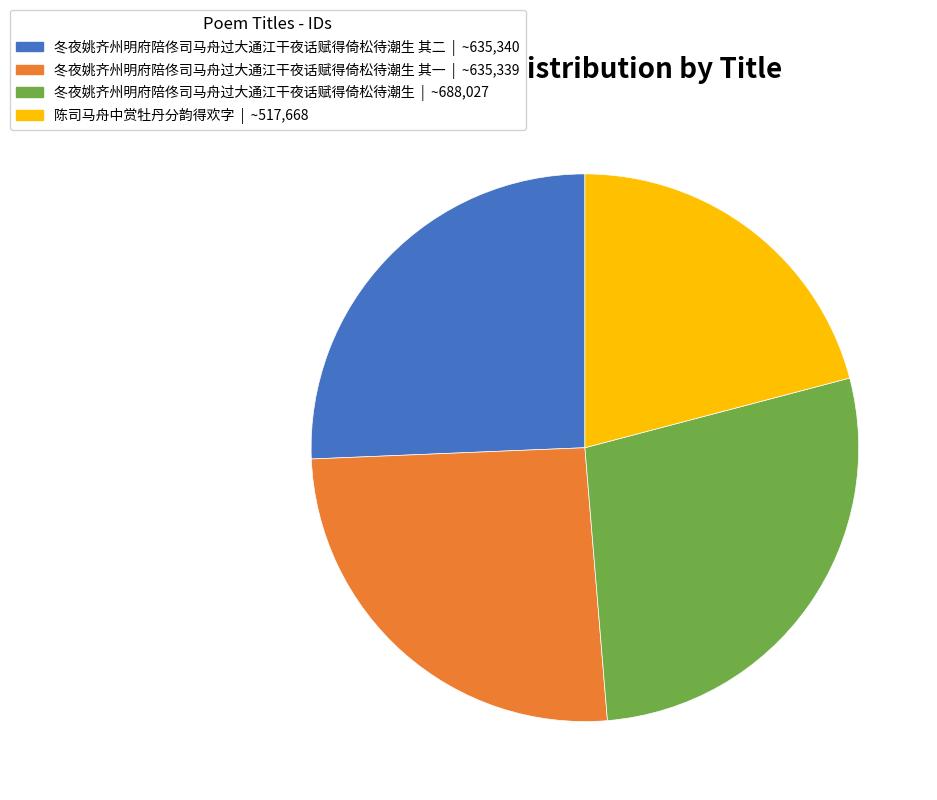

Is there any slice that represents more than half of the pie?

No